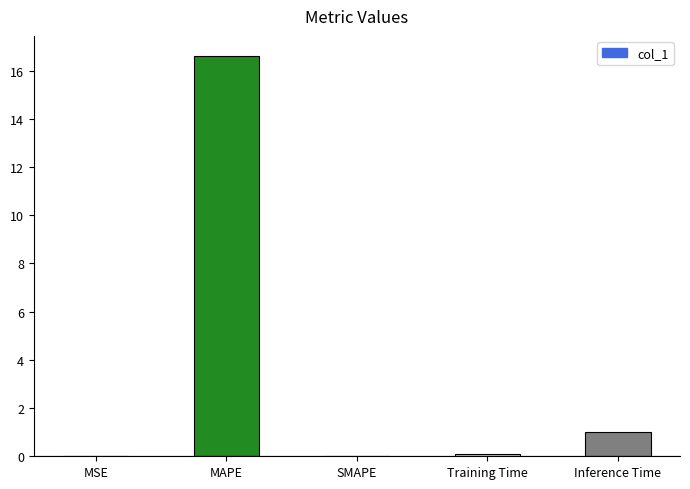

Is it true that the value at MSE is 0.0?

True